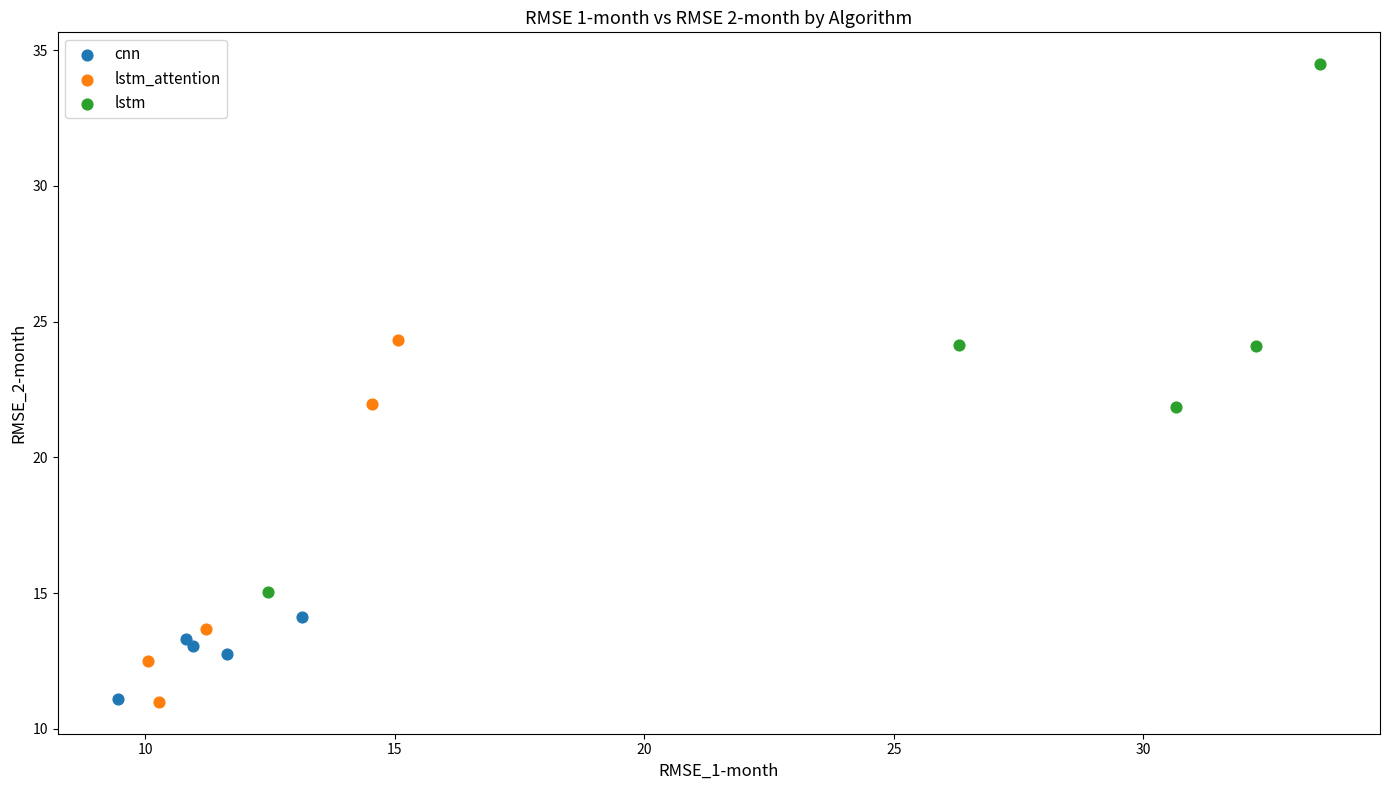

Which series contains the highest Y value?

lstm